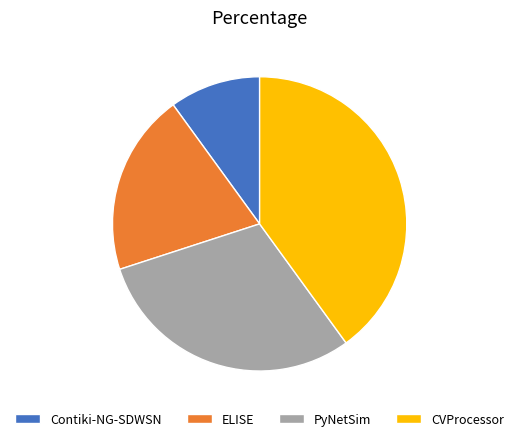

Rank the categories by value from highest to lowest.

CVProcessor, PyNetSim, ELISE, Contiki-NG-SDWSN